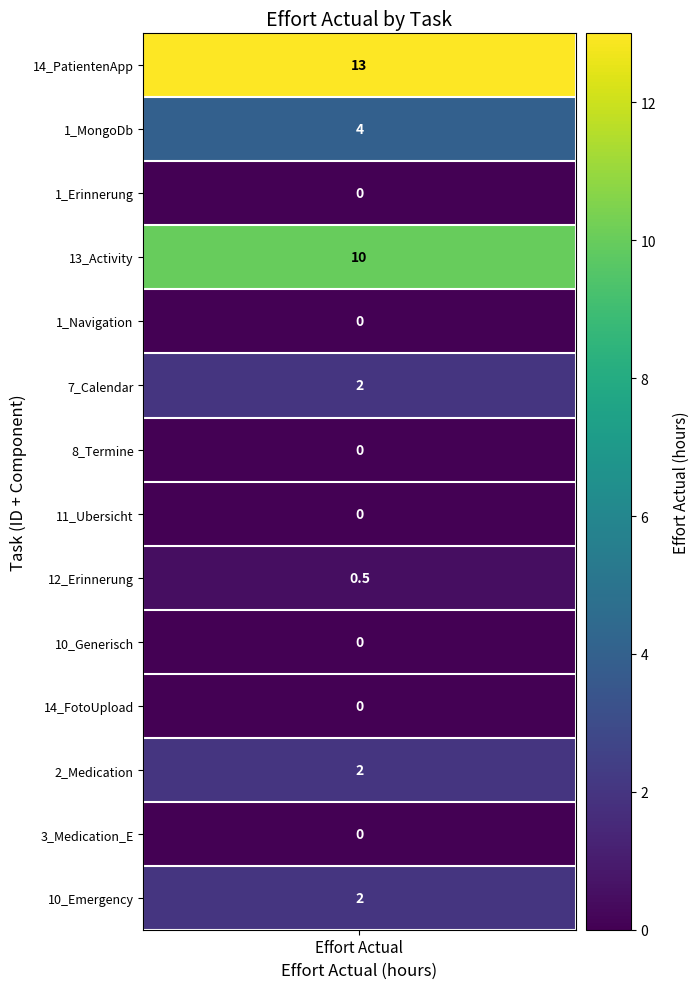

Reading left to right, transcribe all the data shown in this chart.

values=13.0	1=4.0	2=0.0	3=10.0	4=0.0	5=2.0	6=0.0	7=0.0	8=0.5	9=0.0	10=0.0	11=2.0	12=0.0	13=2.0